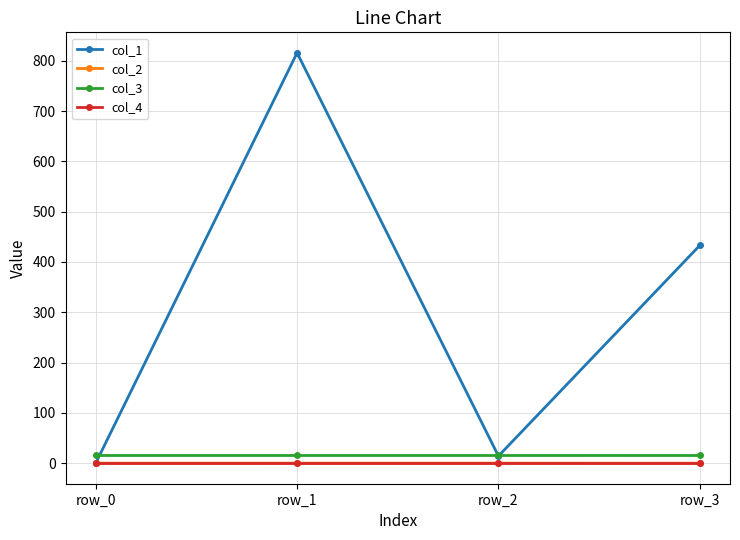

True or false: col_4 and col_3 cross at least once.

False